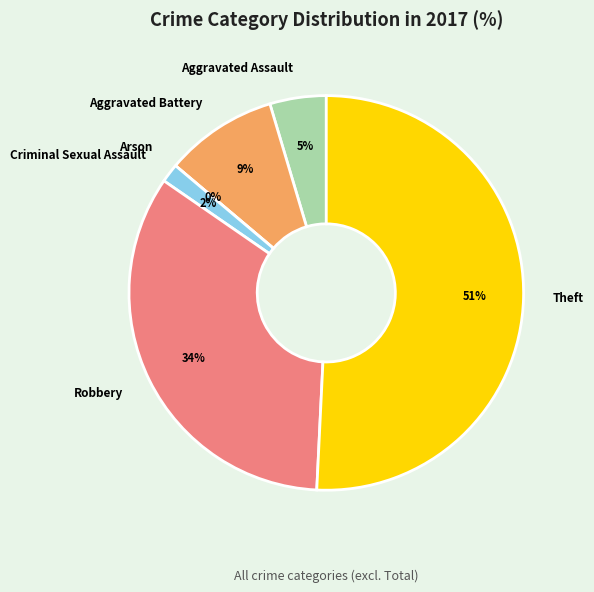

To the nearest percent, what is the difference between the Theft and Aggravated Assault slice percentages?

46%